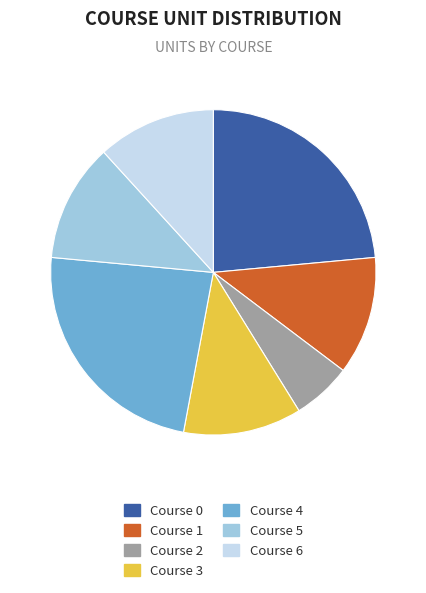

Is there any slice that represents more than half of the pie?

No